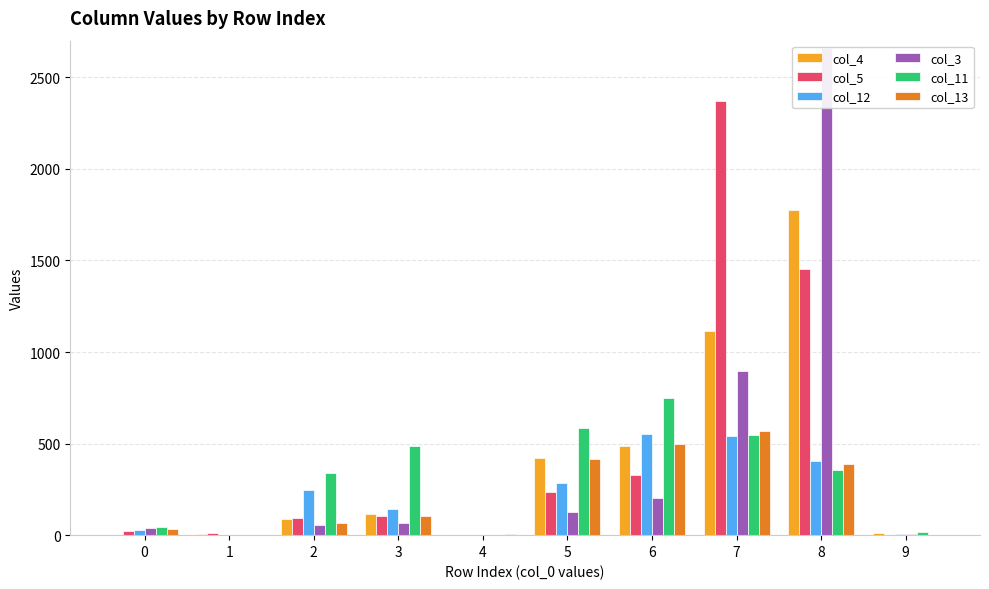

Reading left to right, list all the values displayed in this chart.

col_4: 0=1	1=5	2=87	3=115	4=1	5=423	6=489	7=1114	8=1777	9=12
col_5: 0=25	1=10	2=94	3=102	4=2	5=234	6=328	7=2372	8=1453	9=0
col_12: 0=27	1=0	2=244	3=142	4=3	5=284	6=552	7=544	8=406	9=8
col_3: 0=41	1=0	2=58	3=65	4=0	5=125	6=201	7=899	8=2658	9=4
col_11: 0=42	1=0	2=341	3=485	4=0	5=586	6=748	7=549	8=356	9=16
col_13: 0=32	1=0	2=68	3=102	4=6	5=416	6=497	7=566	8=386	9=0